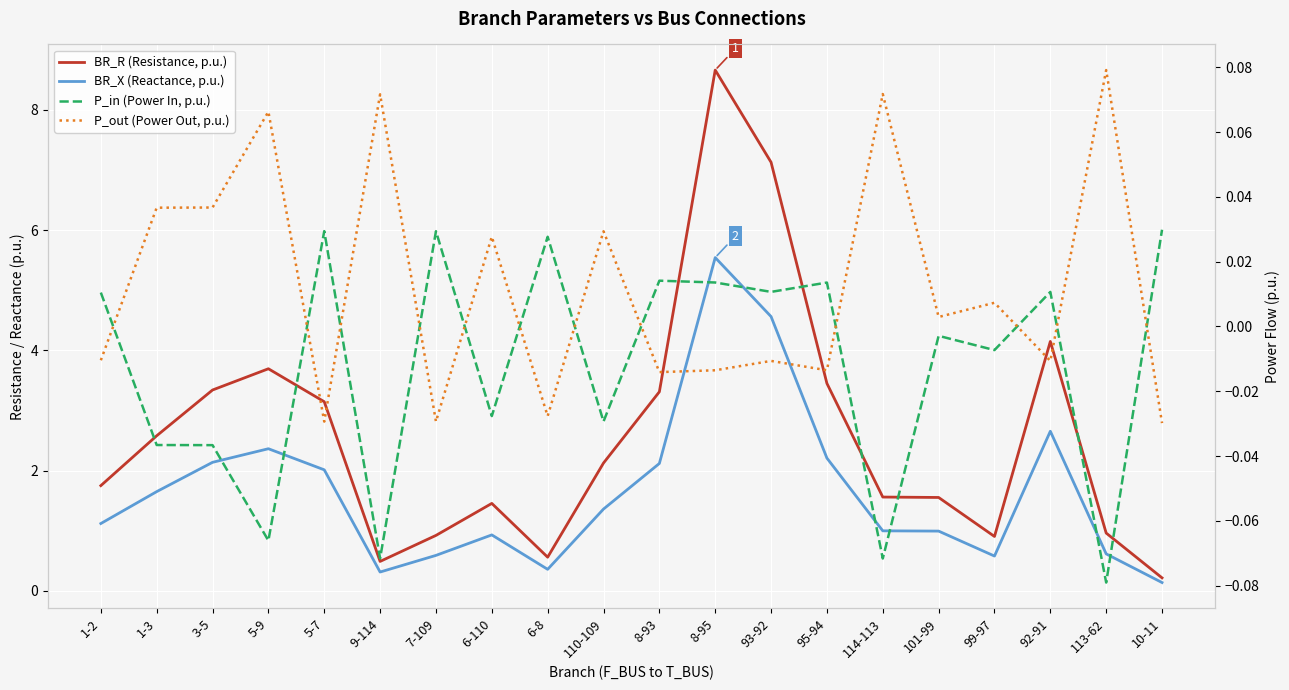

Rank the series by their maximum value, from highest to lowest.

BR_R (Resistance, p.u.), BR_X (Reactance, p.u.), P_out (Power Out, p.u.), P_in (Power In, p.u.)